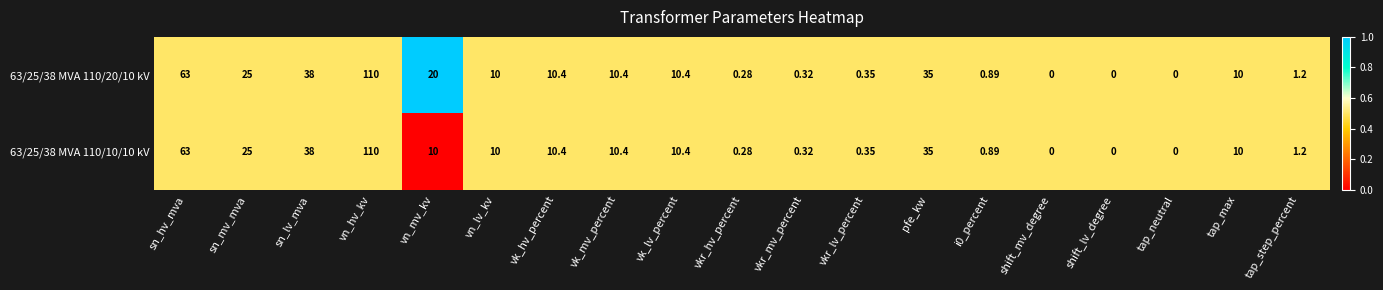

Is the value of 63/25/38 MVA 110/20/10 kV at vn_hv_kv greater than the value of 63/25/38 MVA 110/10/10 kV at tap_neutral?

Yes